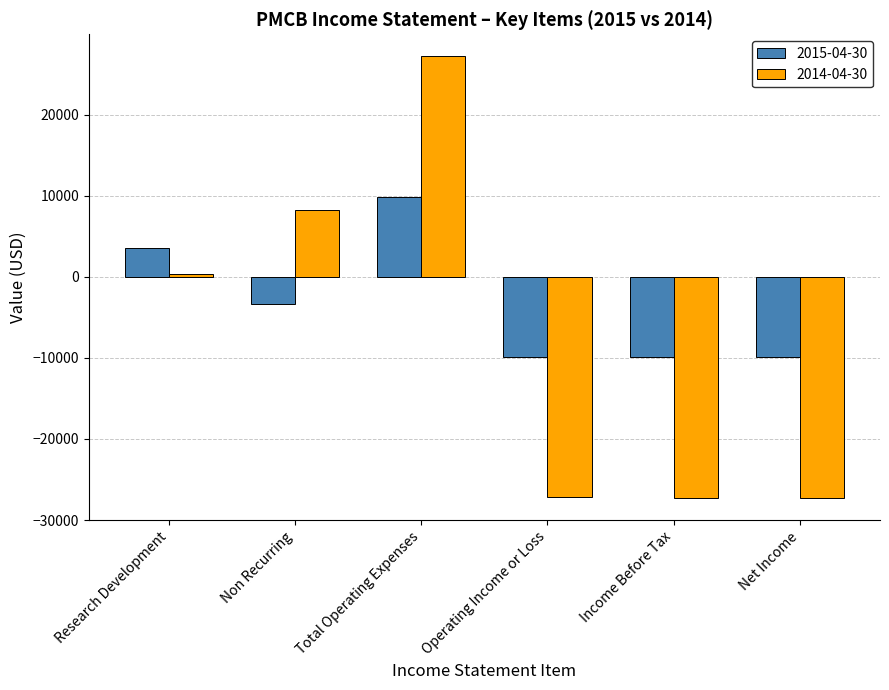

Between Total Operating Expenses and Income Before Tax, which series saw the biggest shift?

2014-04-30